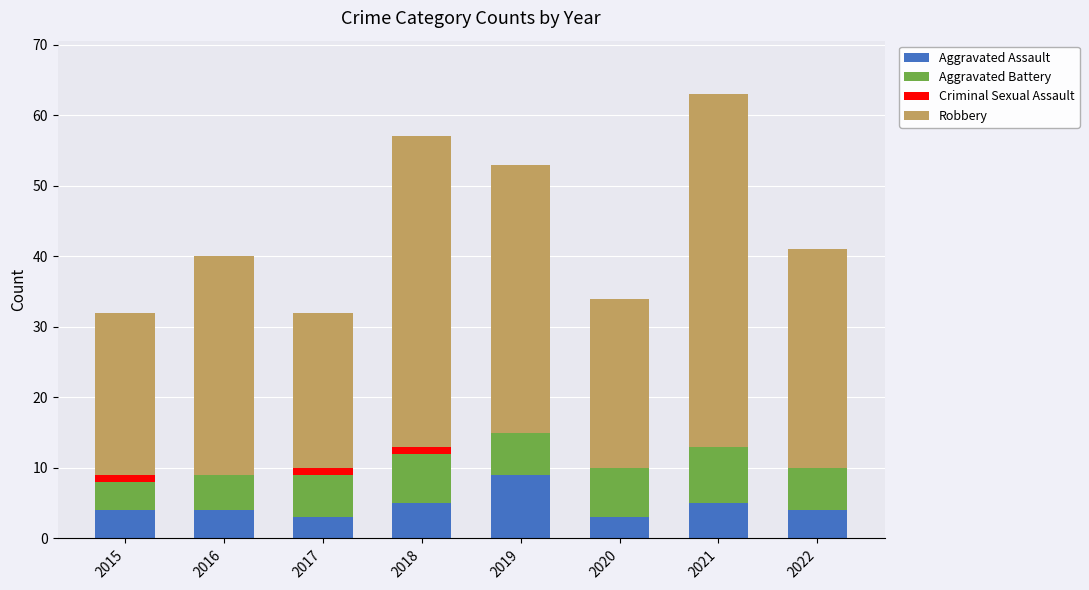

Count the number of data series in this chart.

4